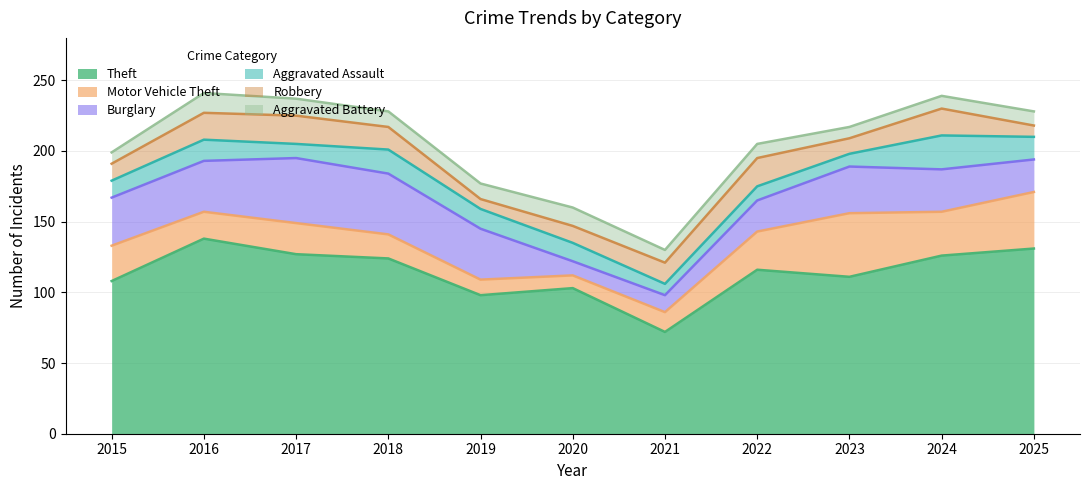

Where does the Theft series first go above 116?

2016